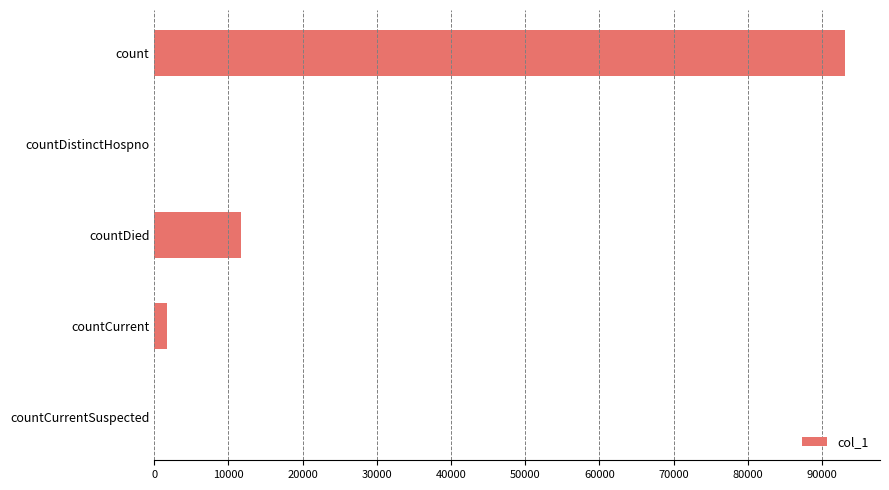

What is the sum of all values?

106509